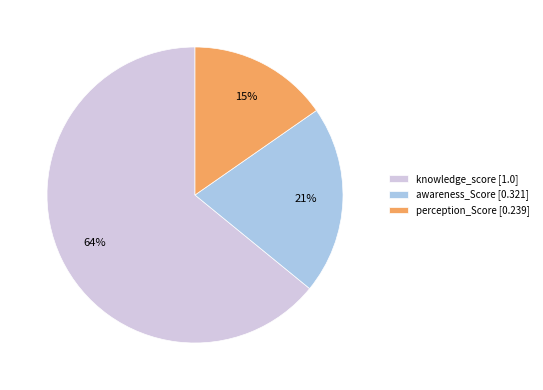

How many slices are in this pie chart?

3